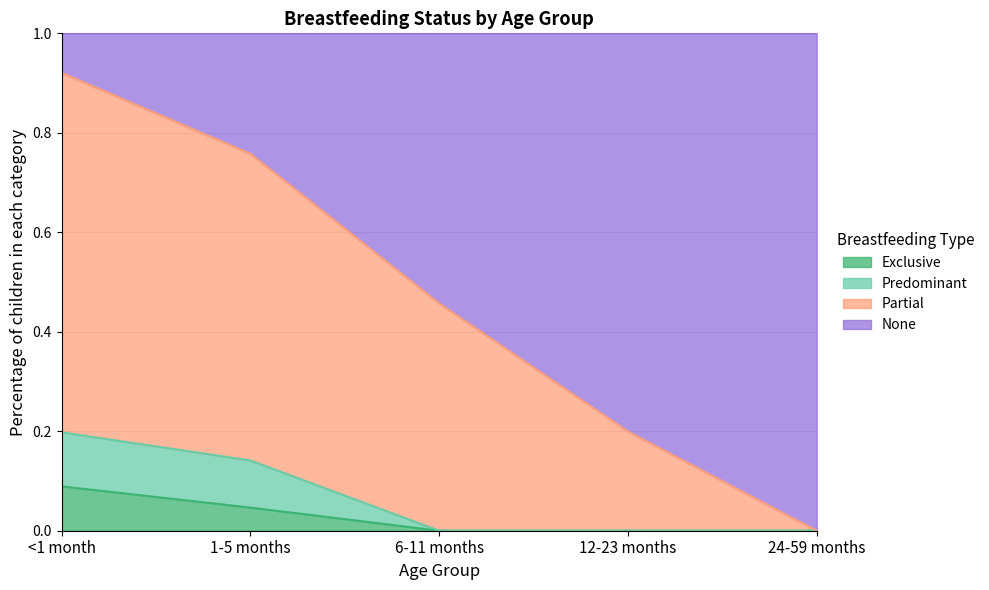

The Exclusive series shows 0.0 at 24-59 months. True or false?

True